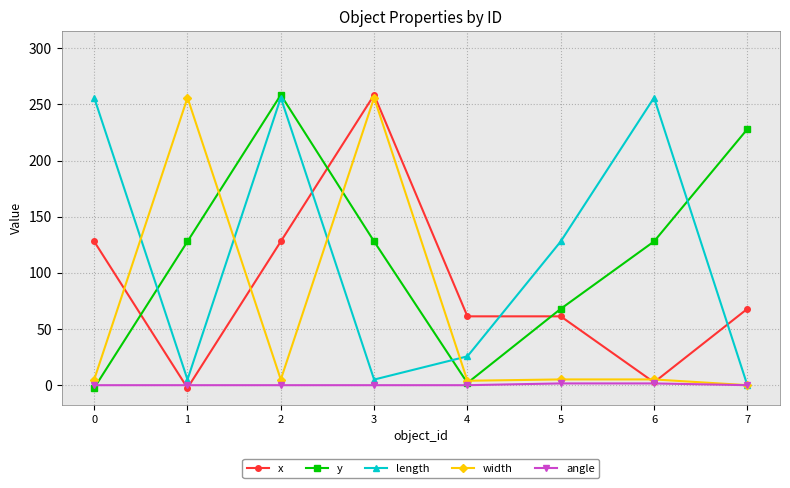

Is it true that y equals 128.0 at 6?

True